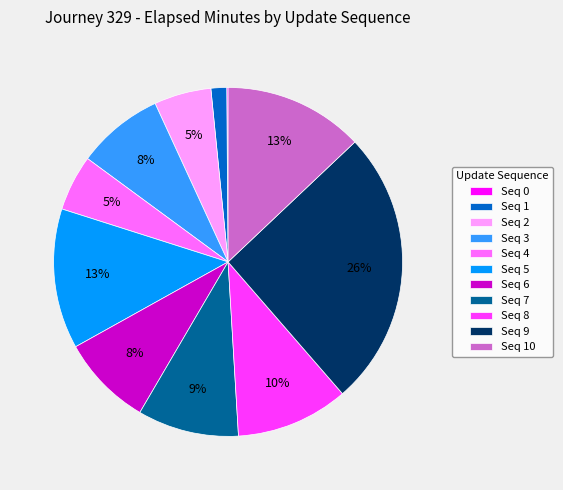

Does Seq 1 represent more than half of the total?

No